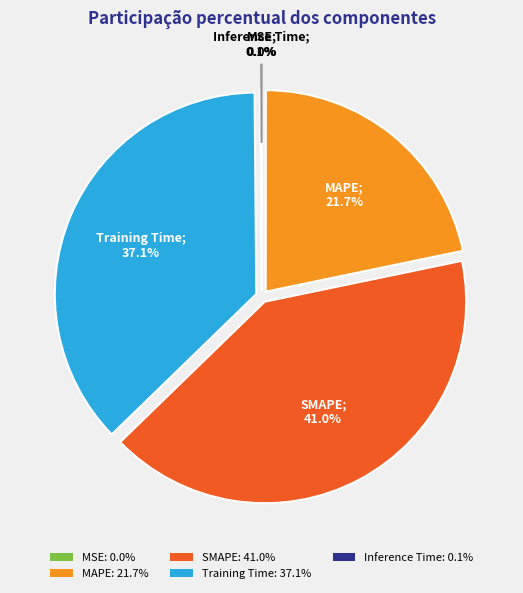

Approximately how many times larger is the value at MAPE: 21.7% compared to SMAPE: 41.0%?

0.5